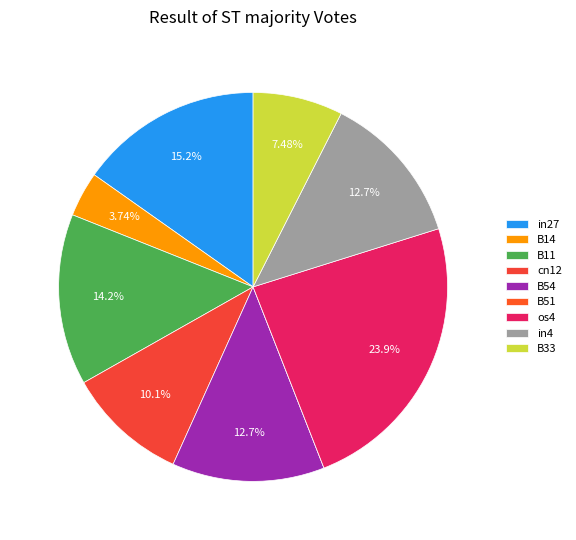

To the nearest percent, what is the difference between the B11 and in27 slice percentages?

1%